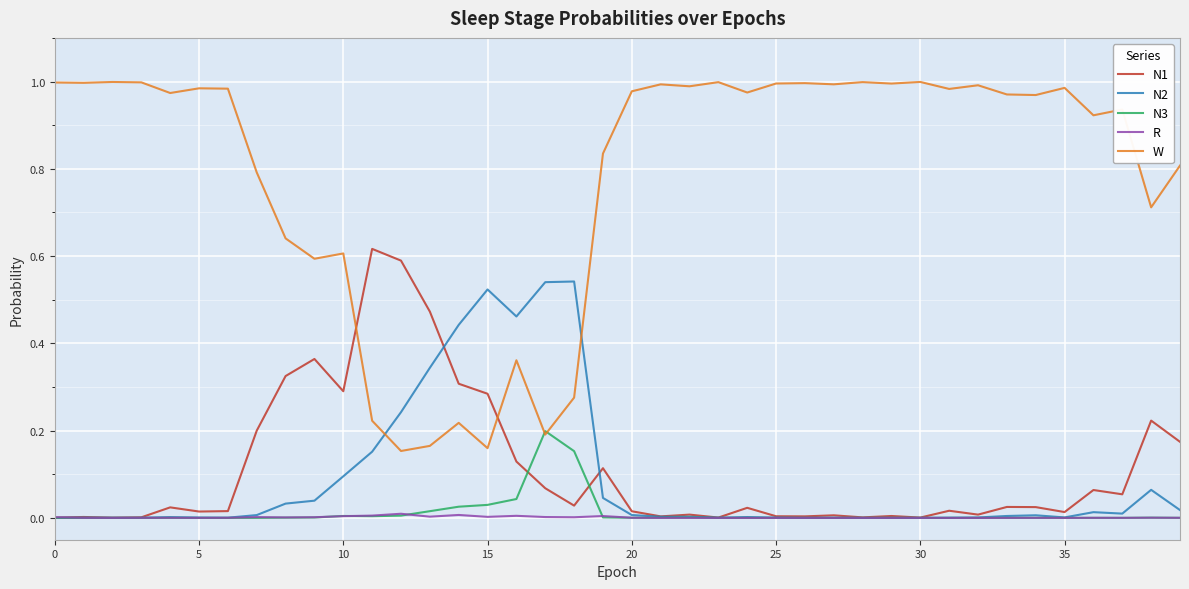

At how many categories does at least one series exceed 0?

40